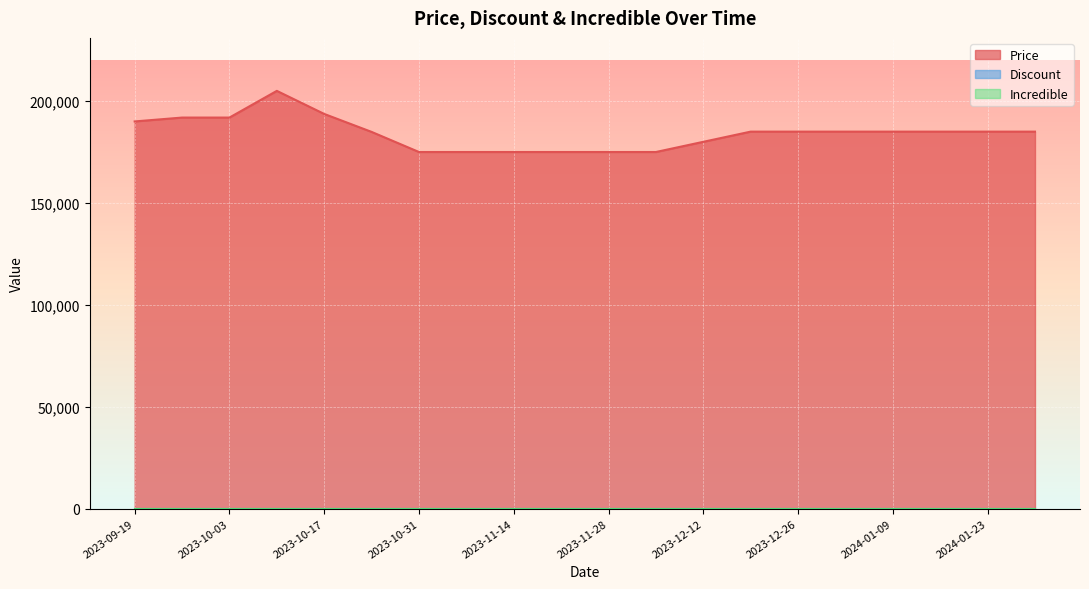

How many interior local peaks does the Price series have?

1